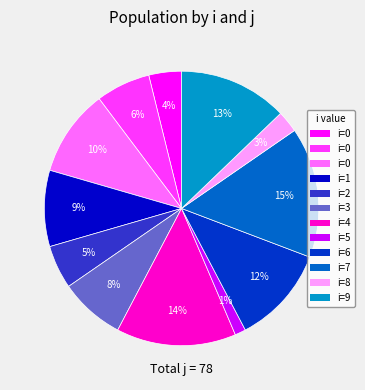

To the nearest percent, what is the average slice percentage?

8%